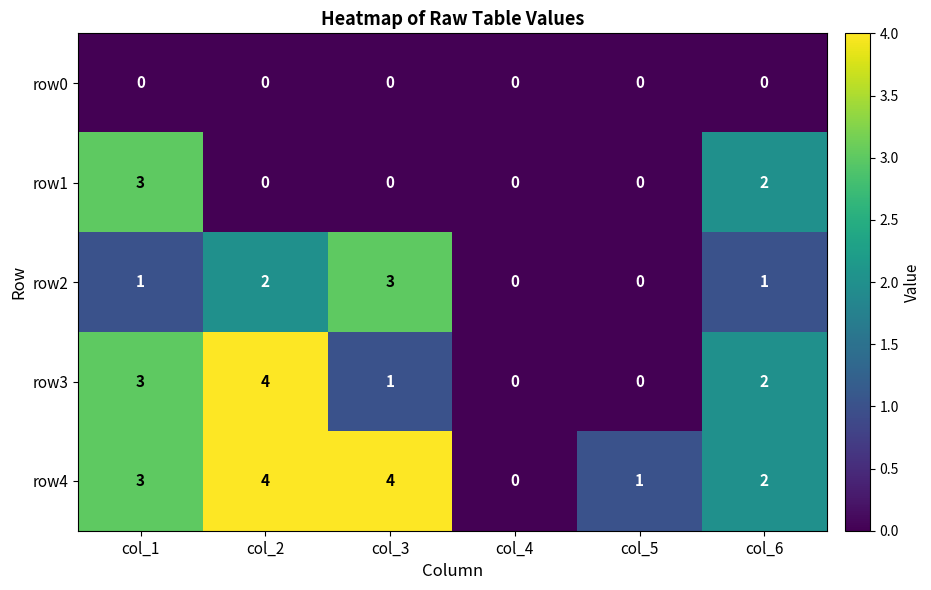

What is the highest value of the row1 series?

3